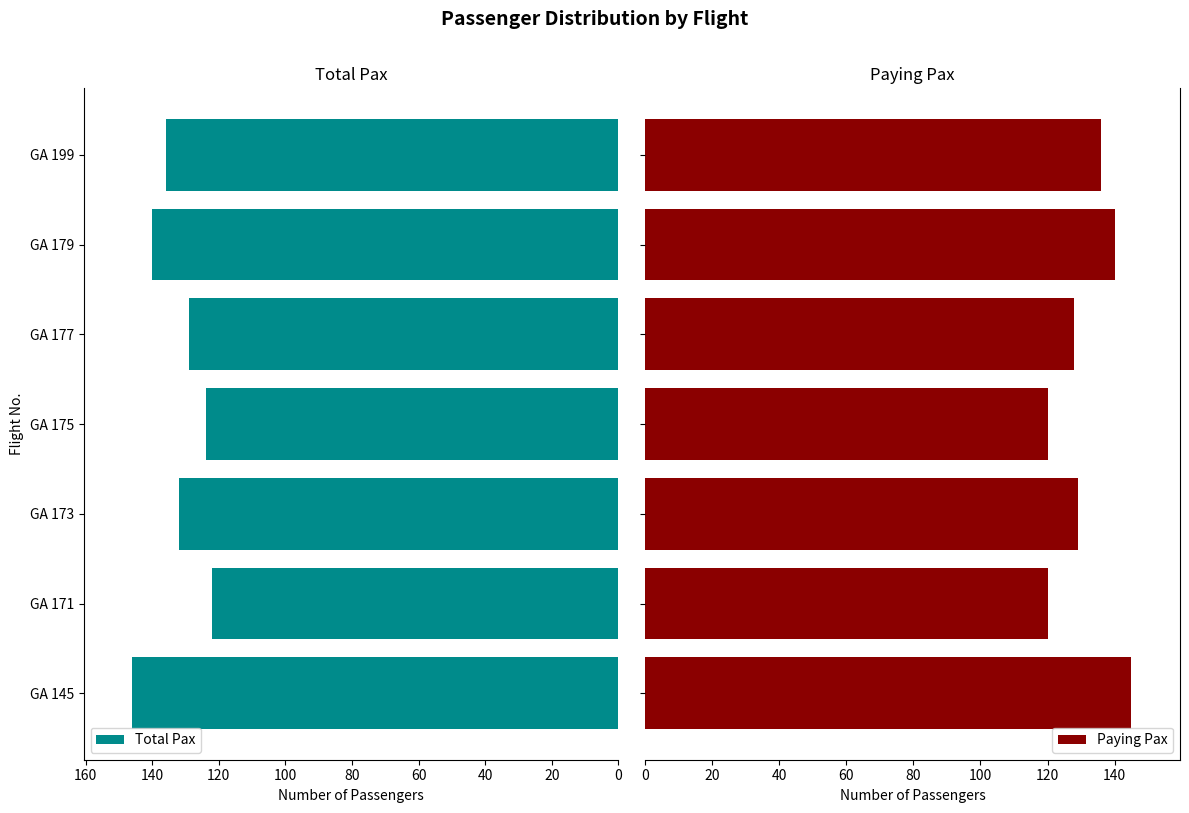

What is the difference between the second highest and second lowest values in the Paying Pax series?

20